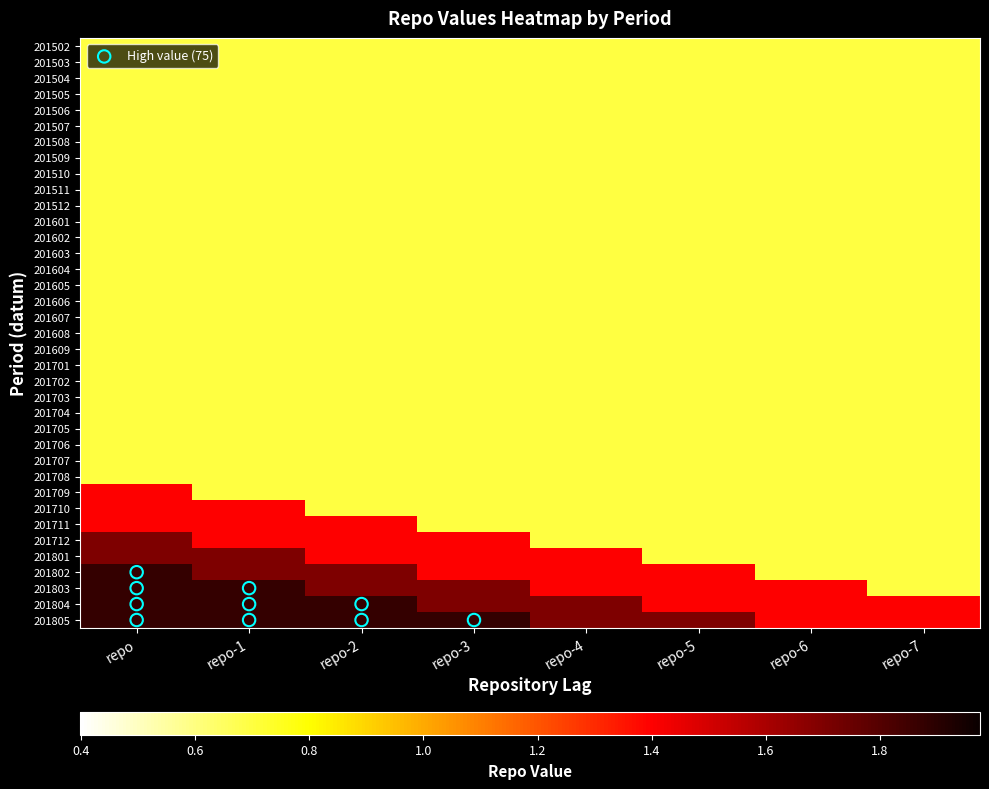

Which series has the largest range (max minus min)?

201802